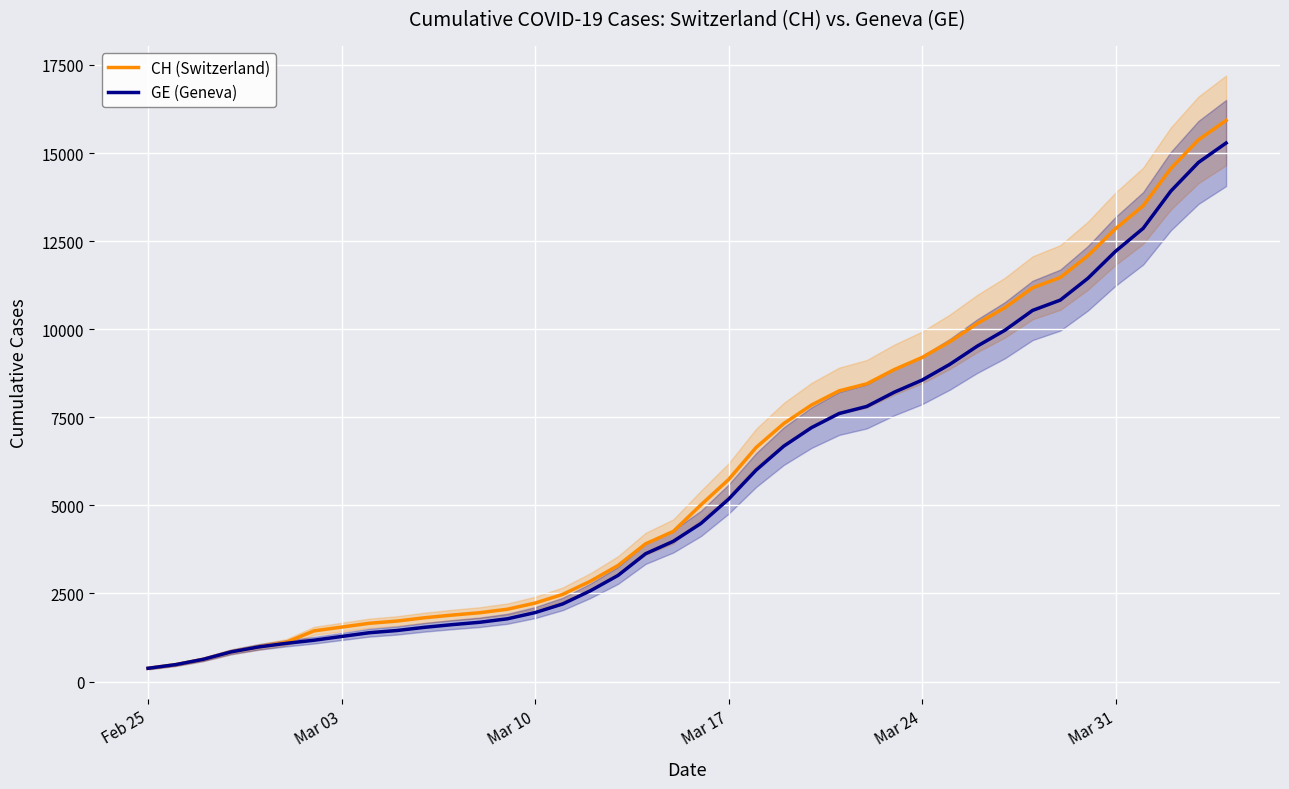

What is the minimum value for GE (Geneva)?

375